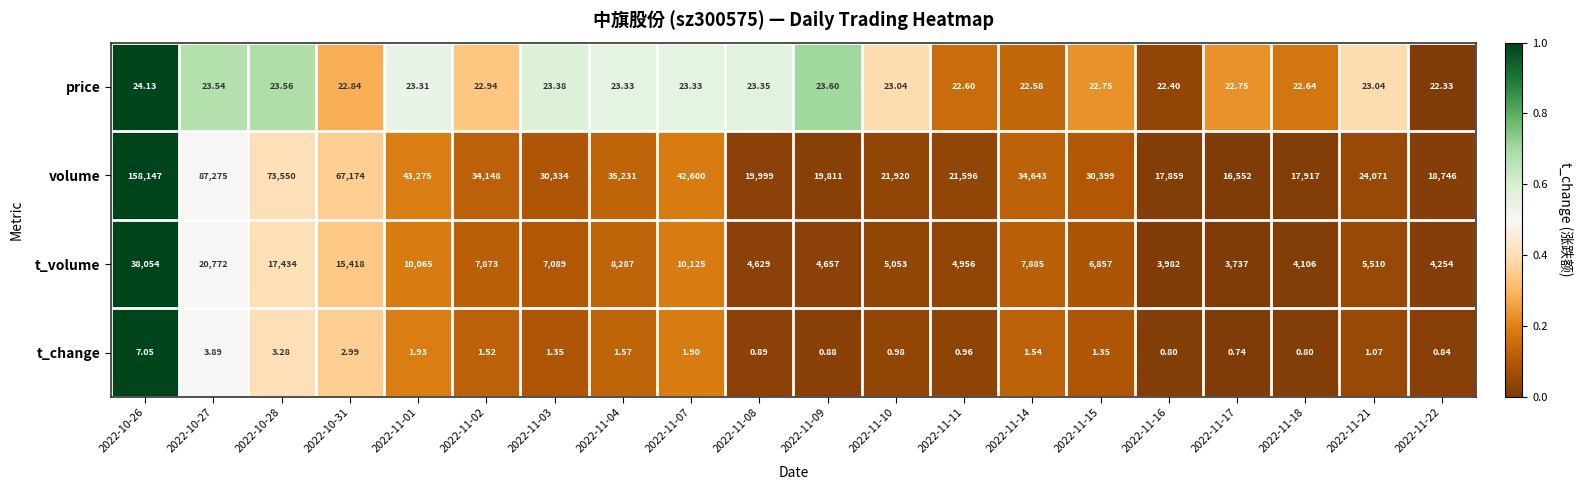

Which series has the largest total across all categories?

volume